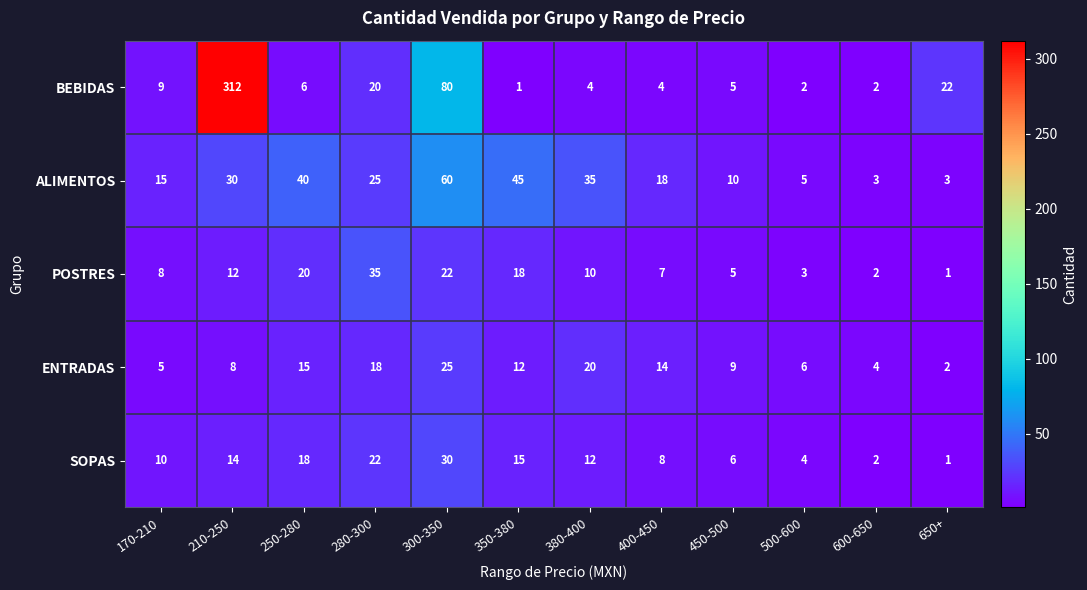

How many categories are shown in the chart?

12